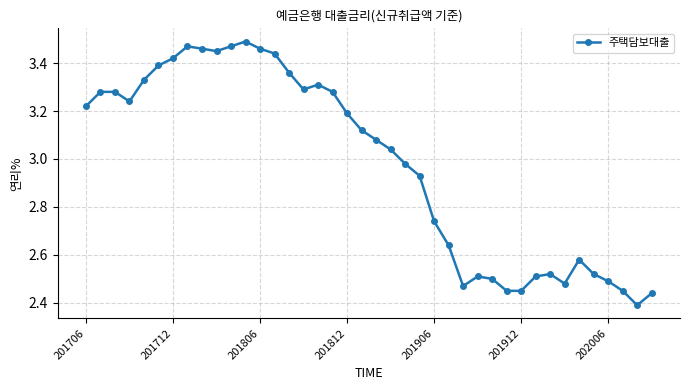

True or false: the data has more than 0 interior local peaks.

True